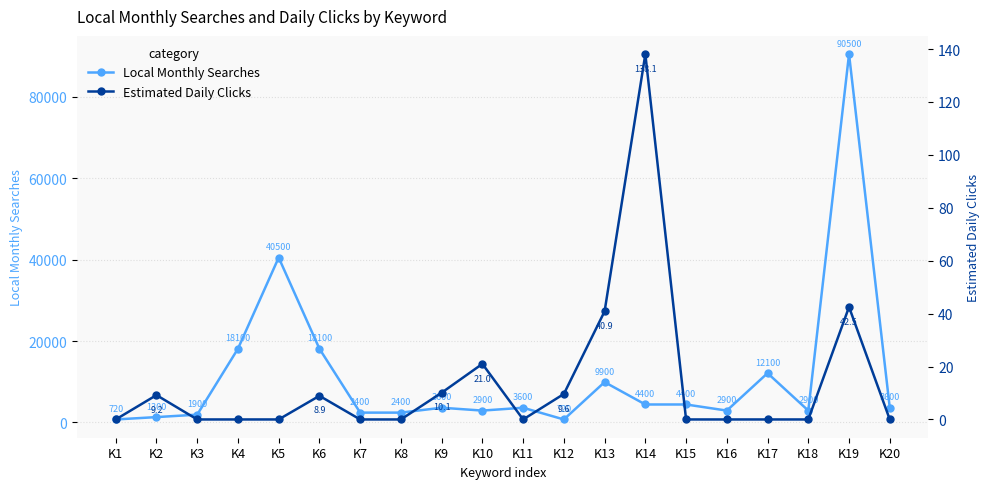

How many interior local valleys does the Estimated Daily Clicks series have?

1